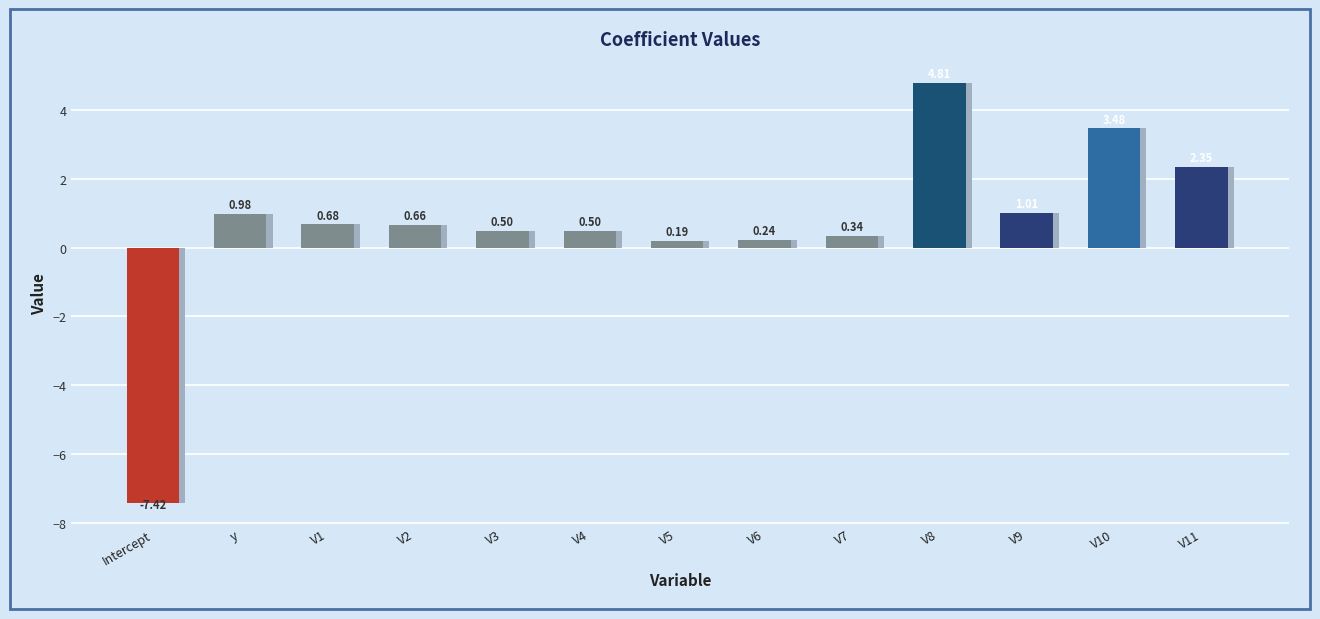

Where is the data nearest to the value -1?

V5